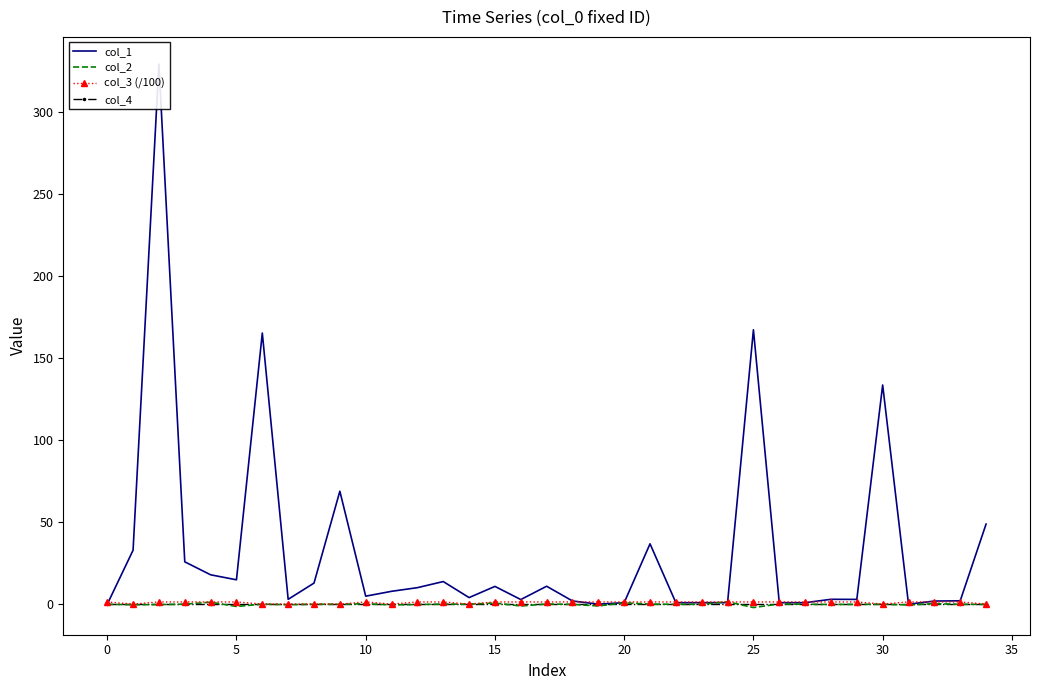

What is the difference between the maximum and minimum values in the col_3 (/100) series?

1.3